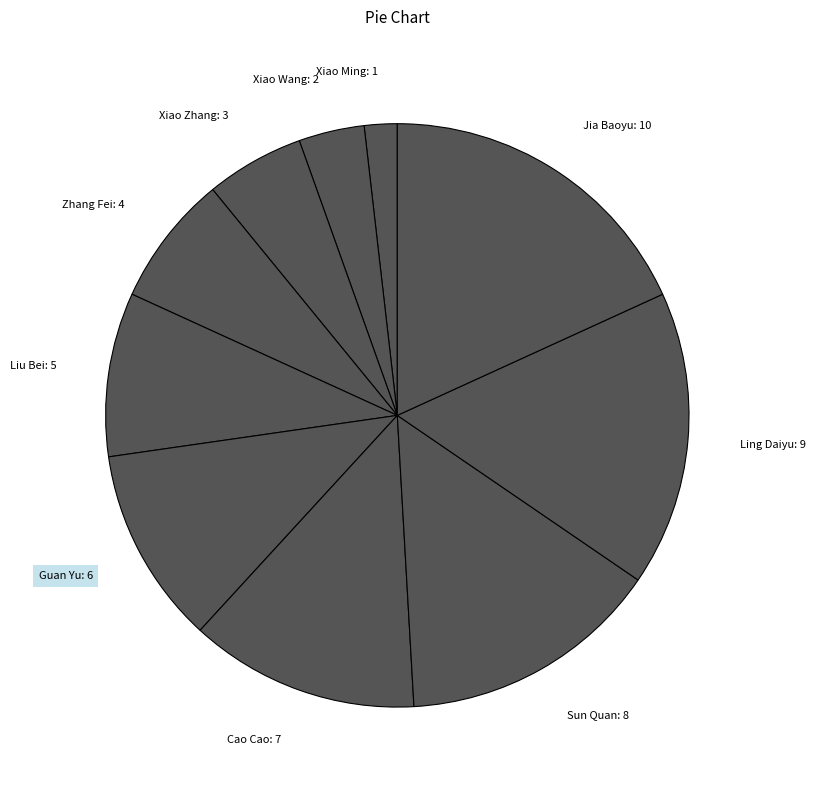

Do Xiao Ming: 1 and Liu Bei: 5 together represent more than half of the pie?

No